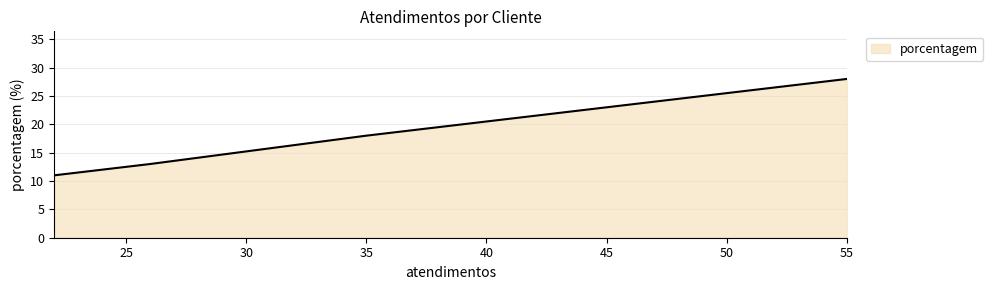

What is the sum of all values?

70